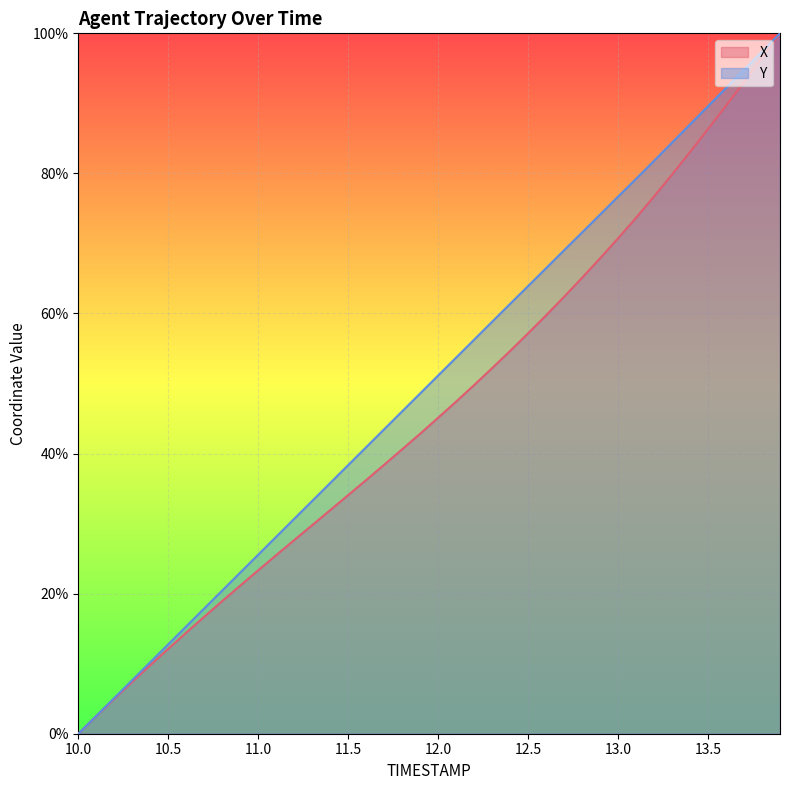

True or false: Y and X intersect in this chart.

False